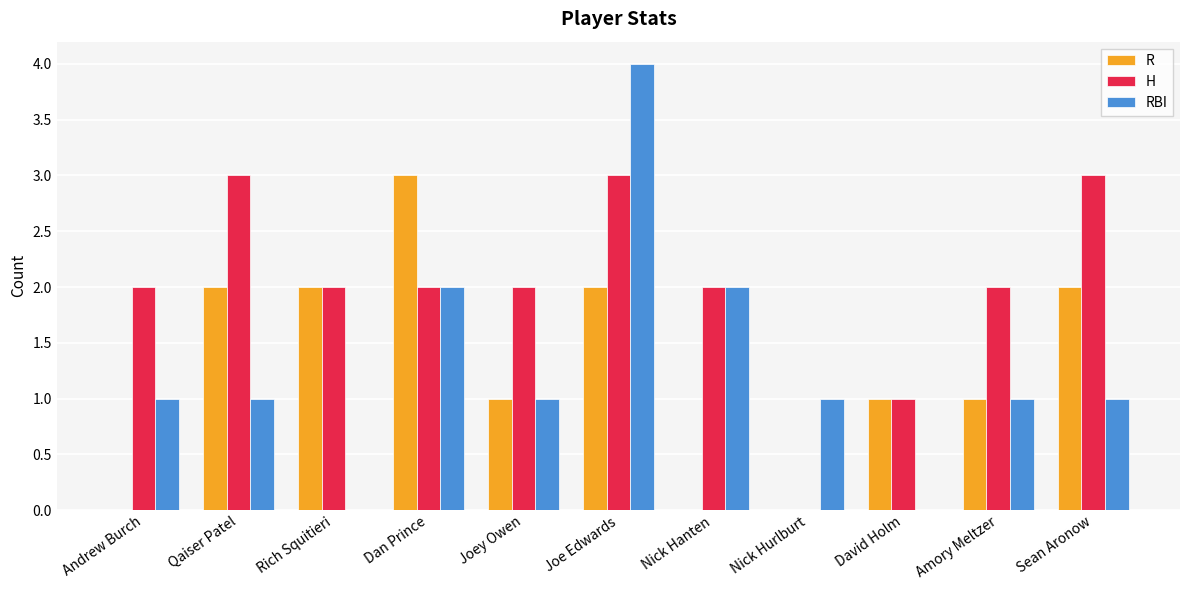

Is it true that RBI equals 1 at Joey Owen?

True